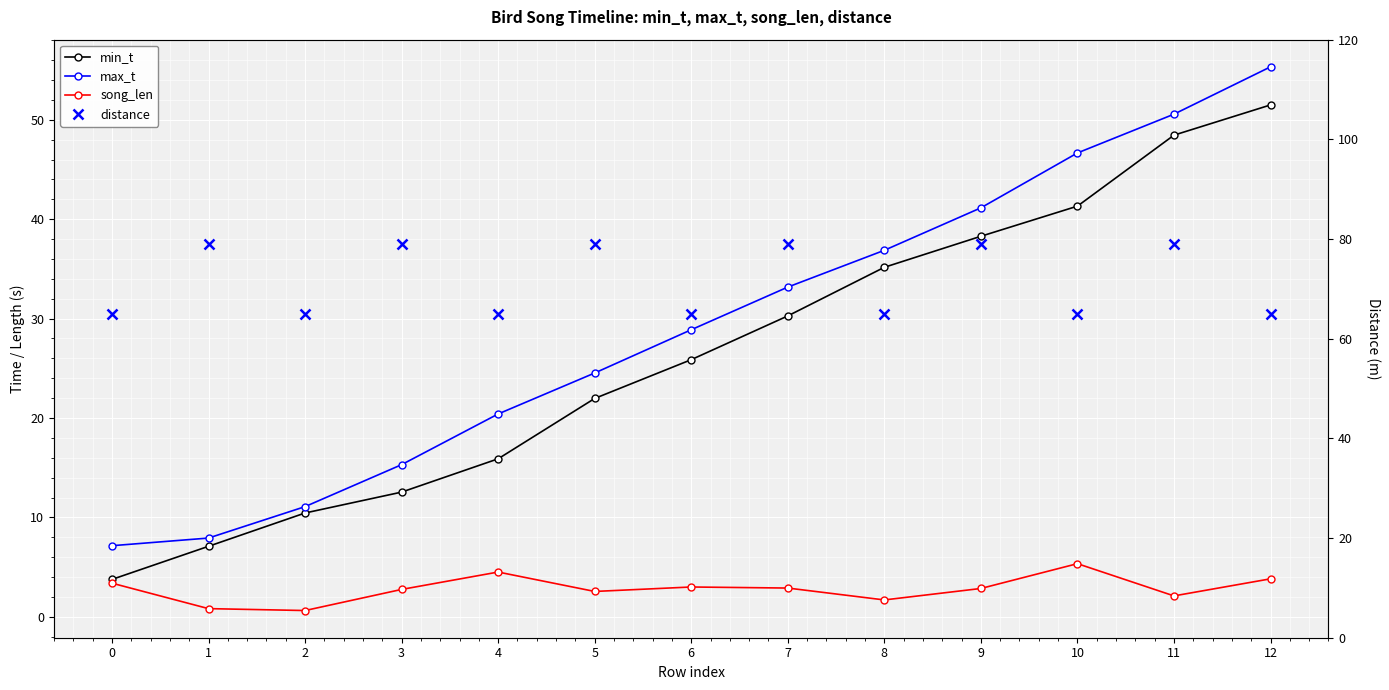

Reading left to right, extract all data points from this chart.

min_t: 0=3.8	1=7.1	2=10.4	3=12.6	4=15.9	5=22.0	6=25.9	7=30.3	8=35.2	9=38.3	10=41.3	11=48.5	12=51.5
max_t: 0=7.2	1=7.9	2=11.1	3=15.3	4=20.4	5=24.5	6=28.9	7=33.2	8=36.9	9=41.1	10=46.7	11=50.6	12=55.3
song_len: 0=3.4	1=0.8	2=0.6	3=2.8	4=4.5	5=2.6	6=3.0	7=2.9	8=1.7	9=2.9	10=5.4	11=2.1	12=3.8
distance: 0=65.0	1=79.0	2=65.0	3=79.0	4=65.0	5=79.0	6=65.0	7=79.0	8=65.0	9=79.0	10=65.0	11=79.0	12=65.0